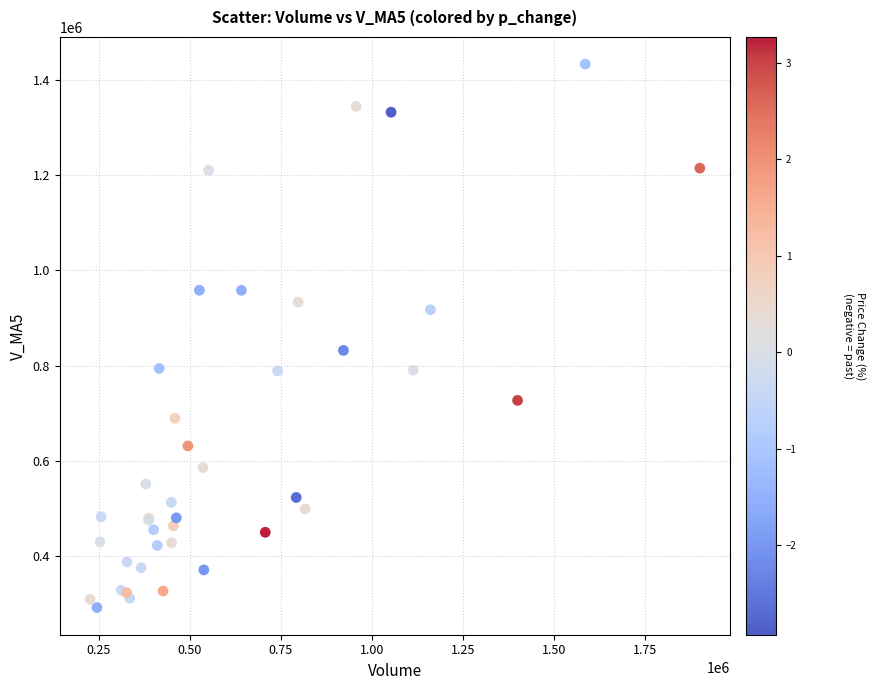

What Y value in the scatter plot is closest to 862805?

832272.9